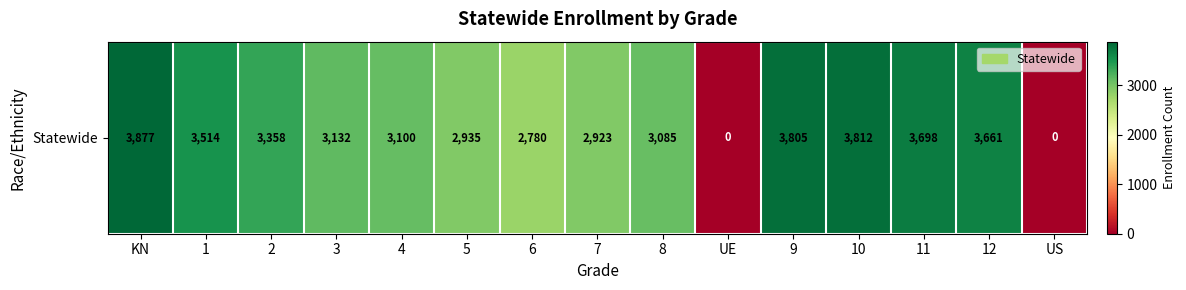

List the labels in order of value, largest first.

KN, 10, 9, 11, 12, 1, 2, 3, 4, 8, 5, 7, 6, UE, US